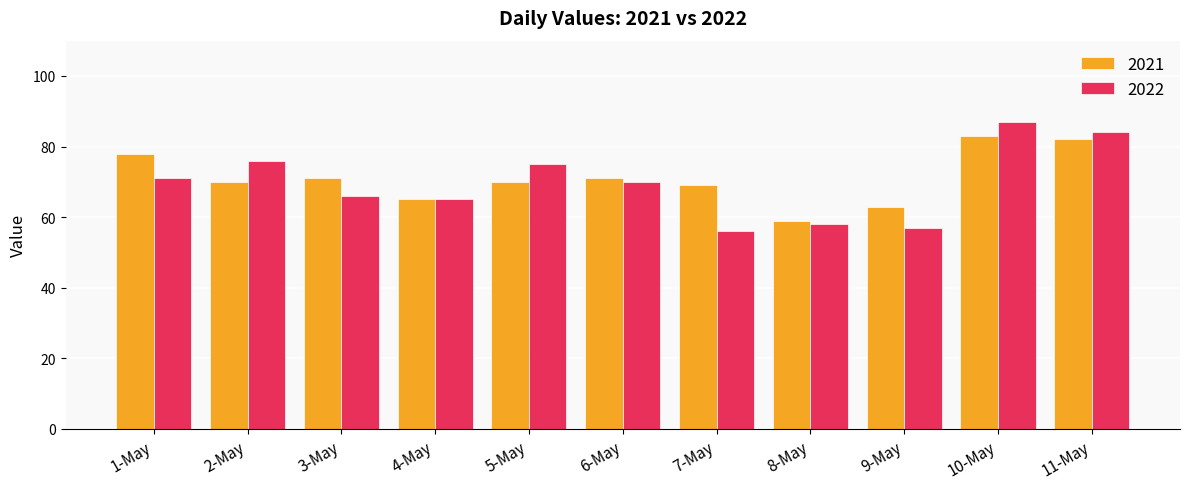

What is the difference between the second highest and minimum values in the 2022 series?

28